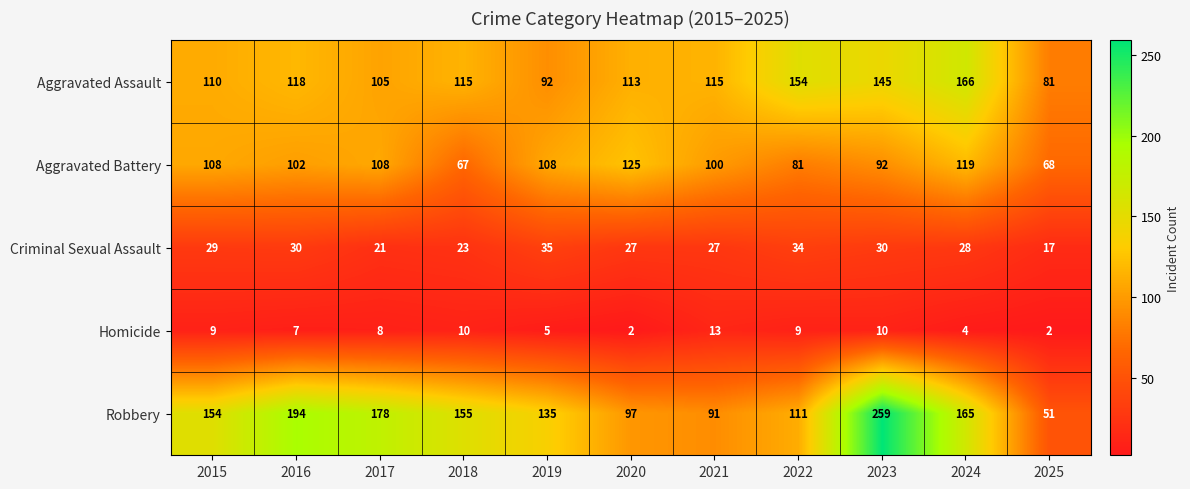

What is the difference between the maximum and second lowest values in the Robbery series?

168